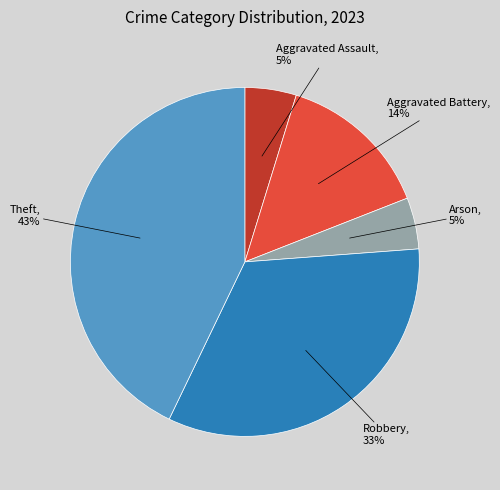

To the nearest percent, what is the difference between the largest and smallest slice percentages?

38%